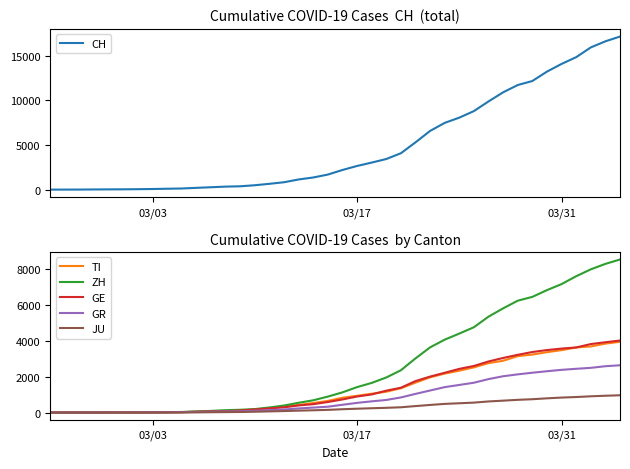

What is the sum of all GE values?

53721